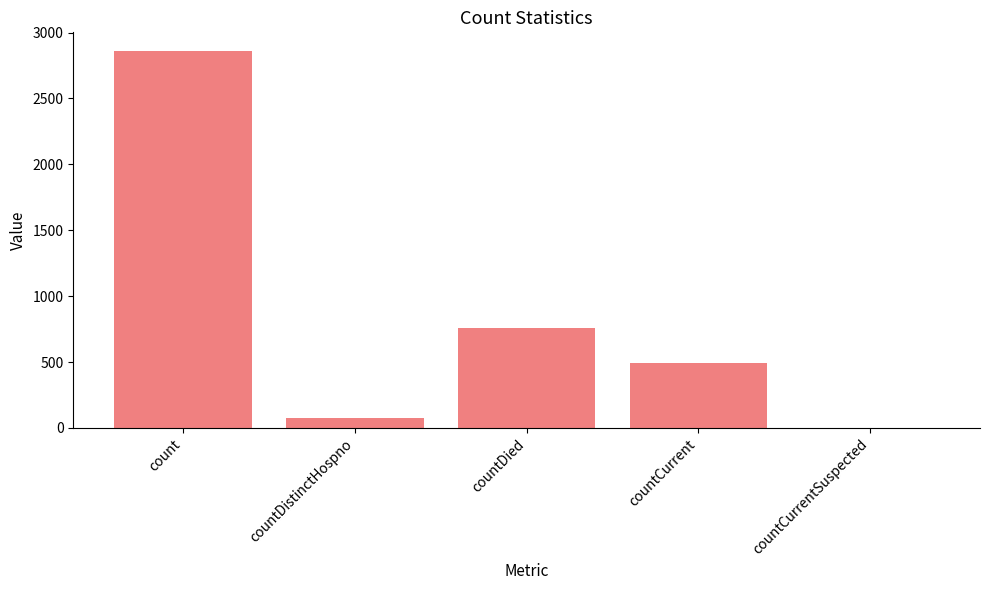

What is the approximate value at countDistinctHospno, to the nearest 10?

70